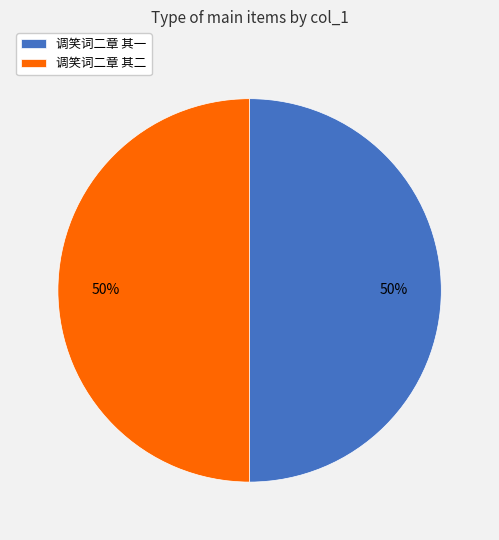

To the nearest percent, what percentage of the pie is 调笑词二章 其一?

50%